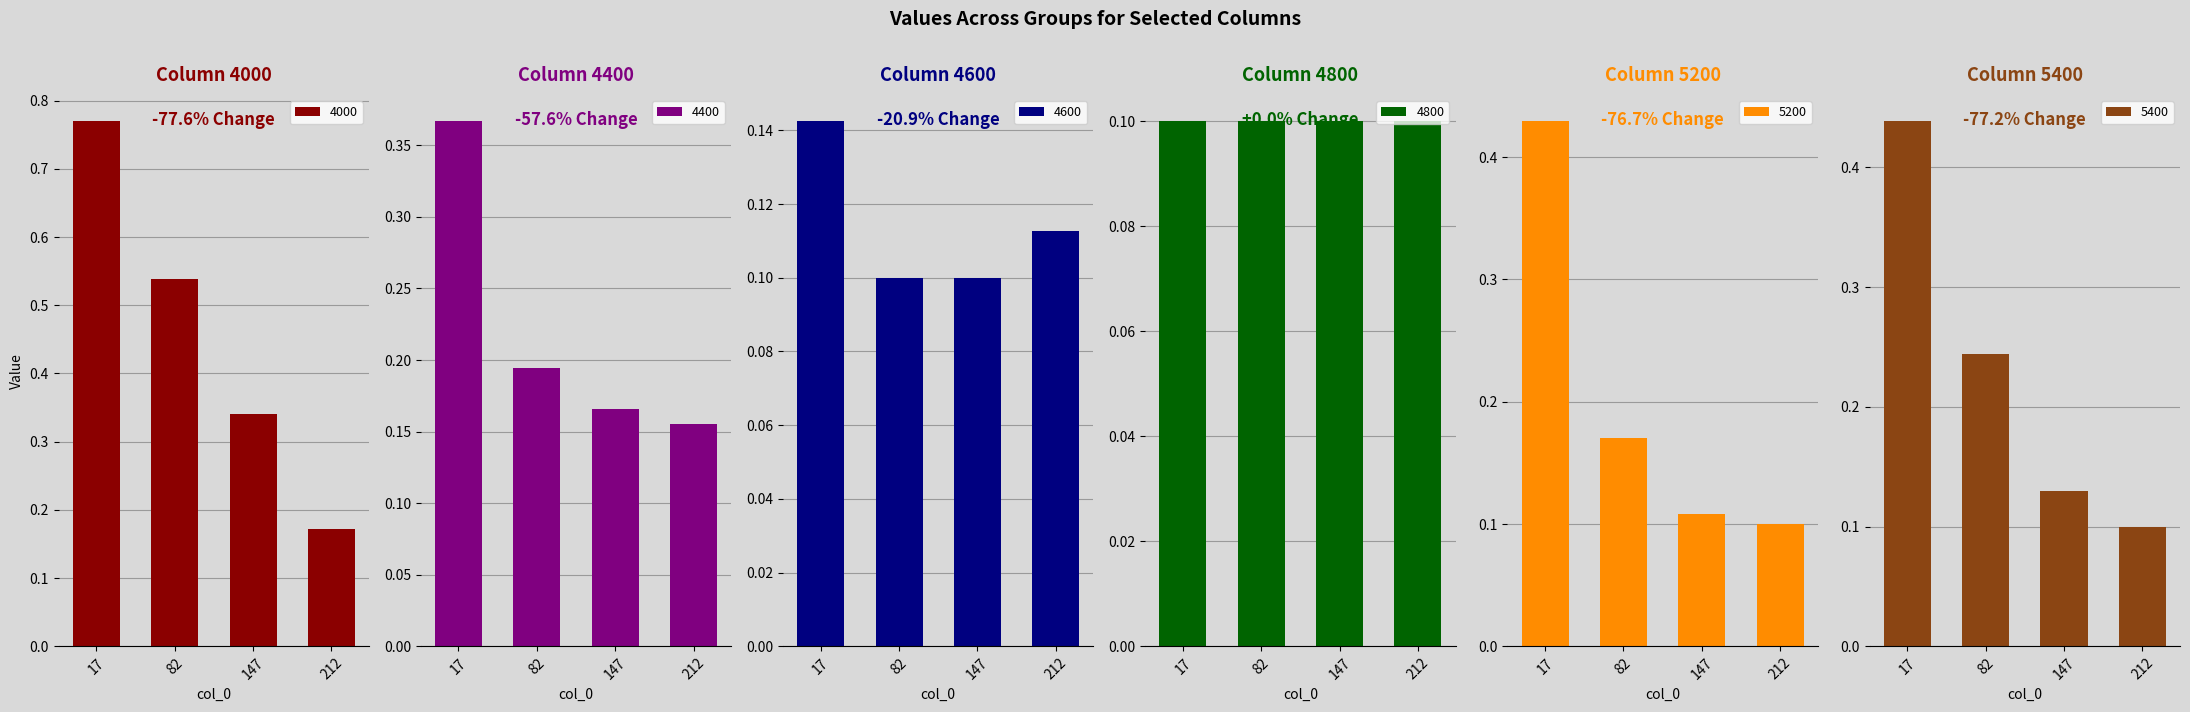

Rank the categories by 4400 value from lowest to highest.

212, 147, 82, 17